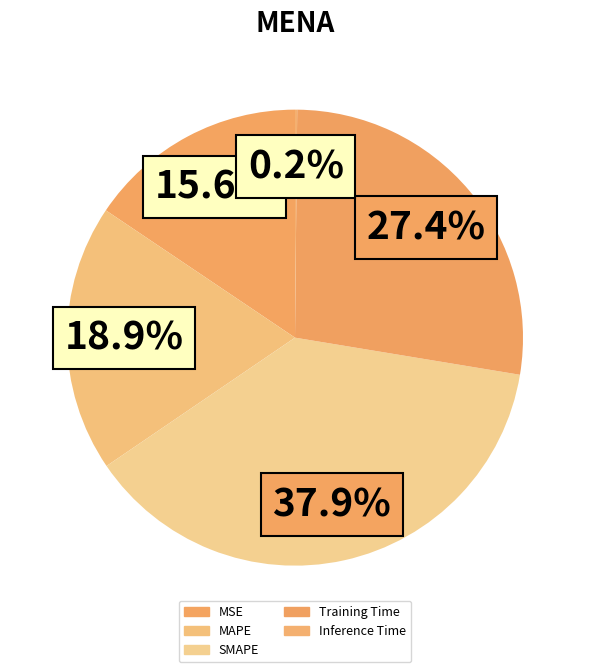

Does any single category account for the majority?

No